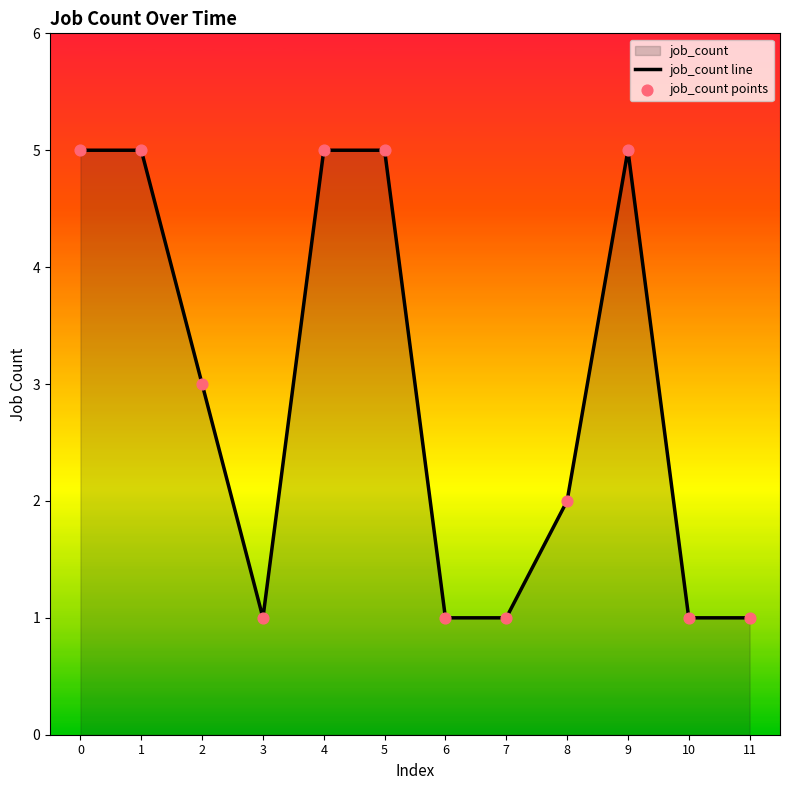

Which series contains the highest Y value?

job_count line